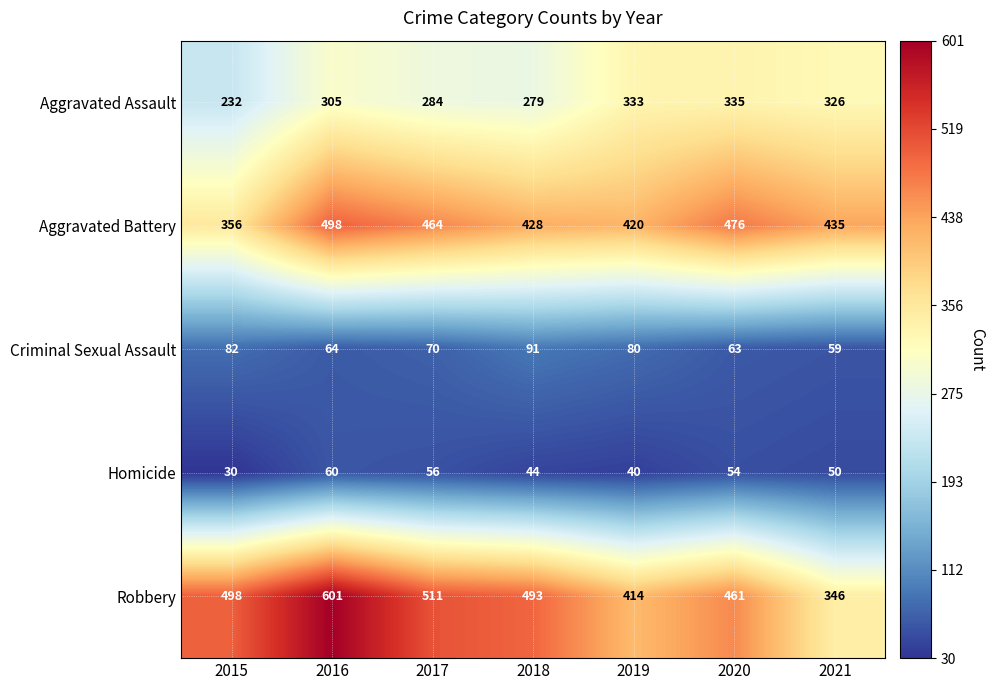

The value of Criminal Sexual Assault at 2018 is 91. True or false?

True